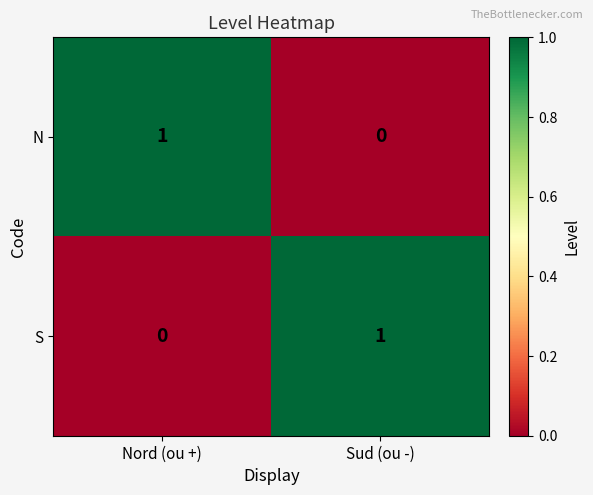

List the labels in order of S value, largest first.

Sud (ou -), Nord (ou +)